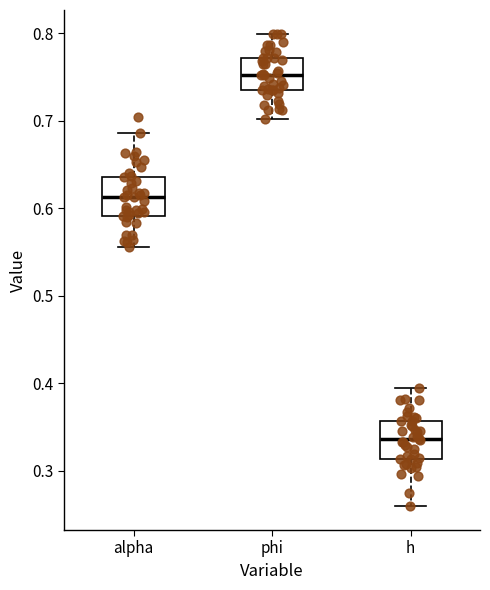

Where is the upper edge of the box for h on the y-axis? The values are not printed on the chart, so give them approximately, as read against the axis.

0.36